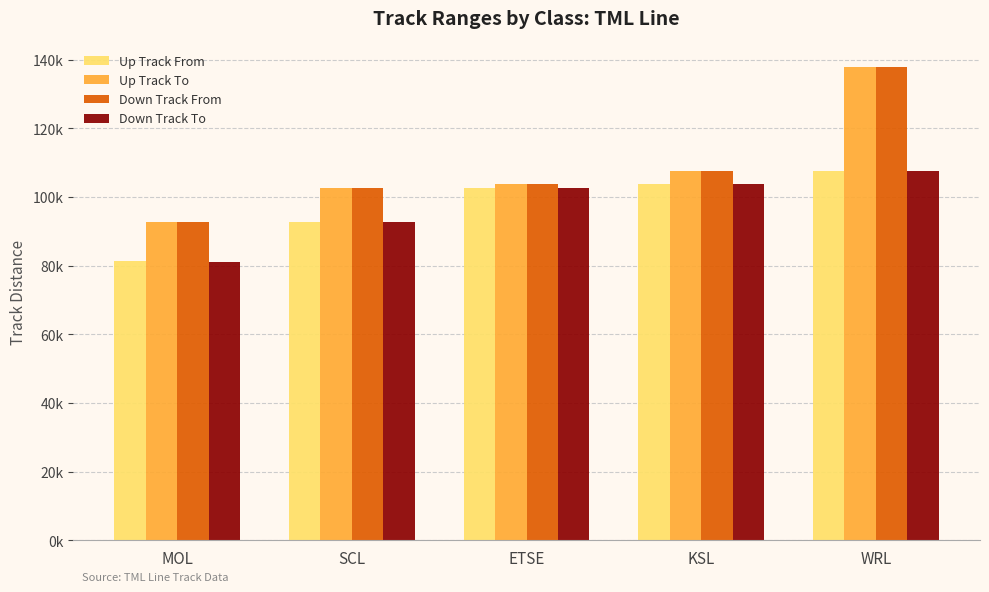

What is the label of the 2nd bar from the right?

KSL